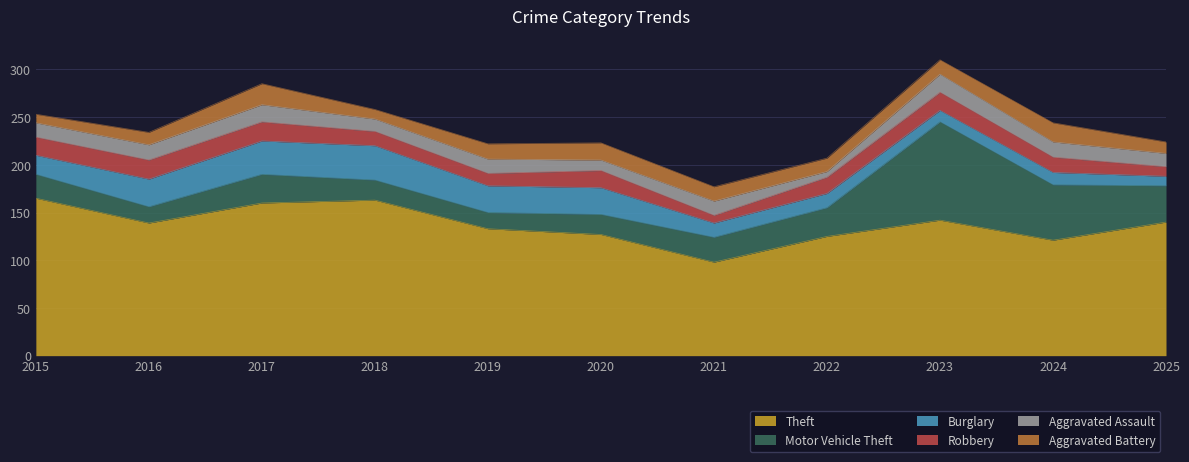

Which series has the largest range (max minus min)?

Motor Vehicle Theft